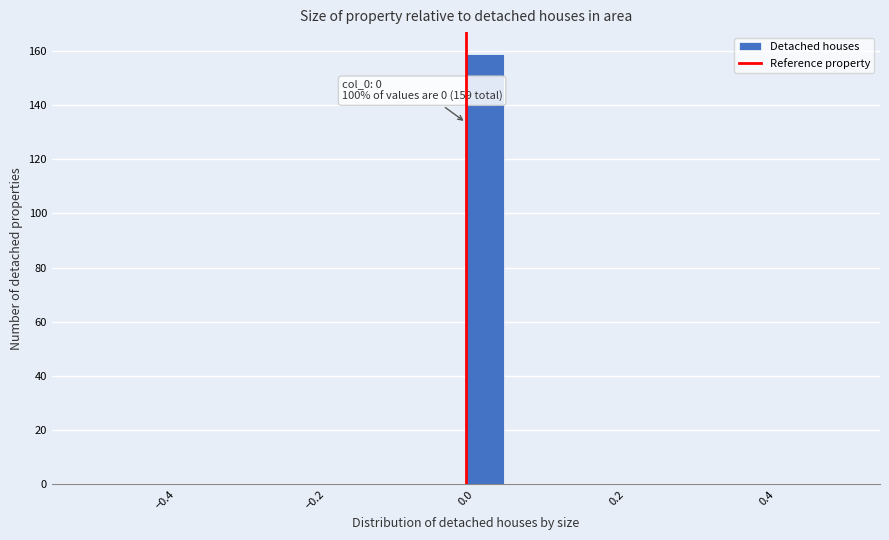

Around what value on the x-axis is the tallest bar? Give the approximate position of its centre, as read against the axis.

0.02